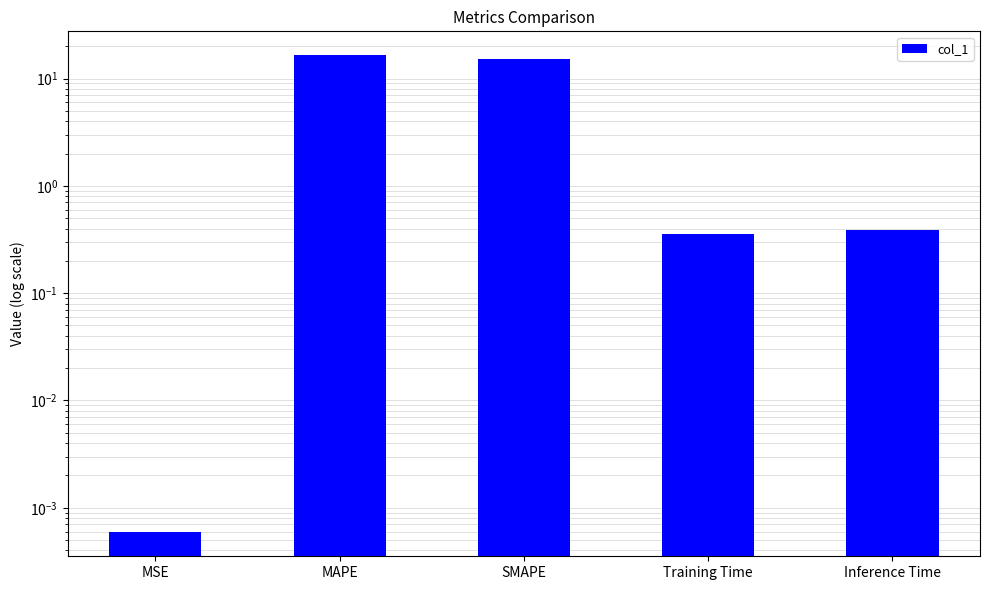

What is the greatest value displayed?

16.5